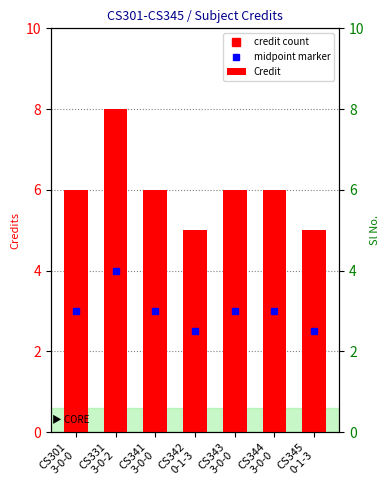

What is the sum of all values?

42